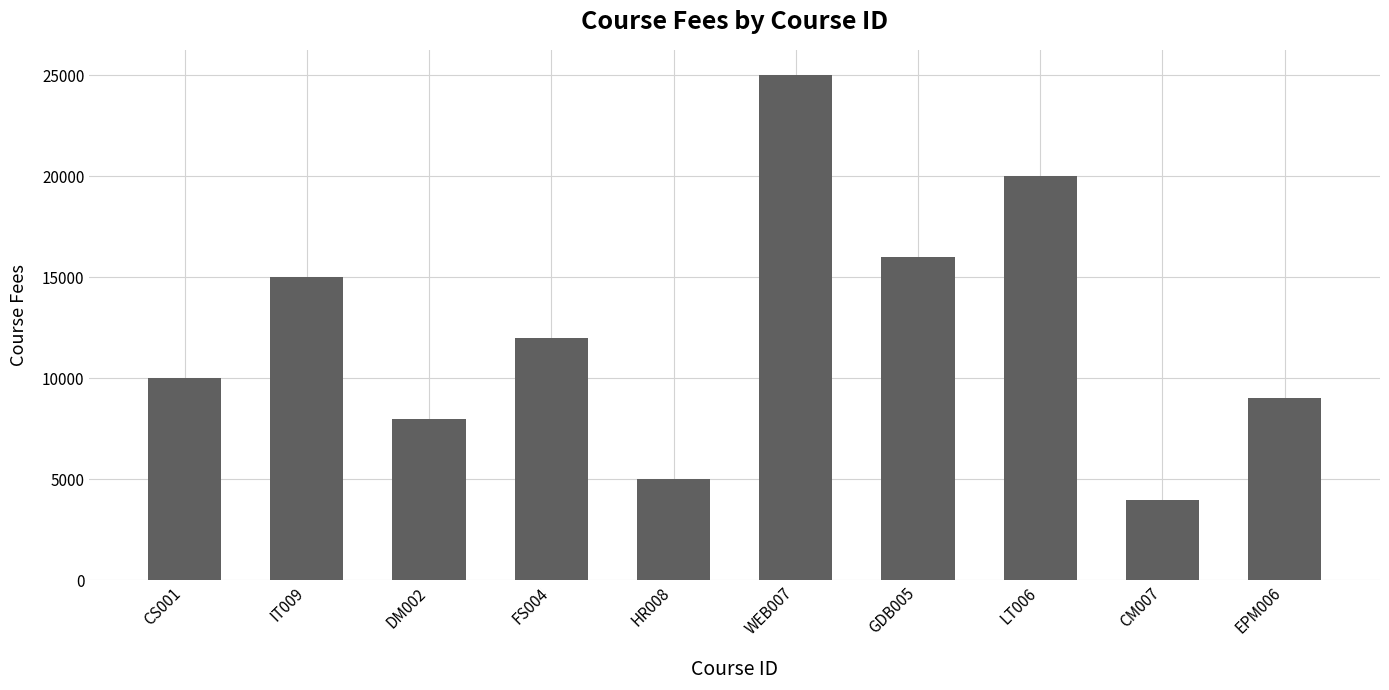

Which has a higher value, FS004 or IT009?

IT009